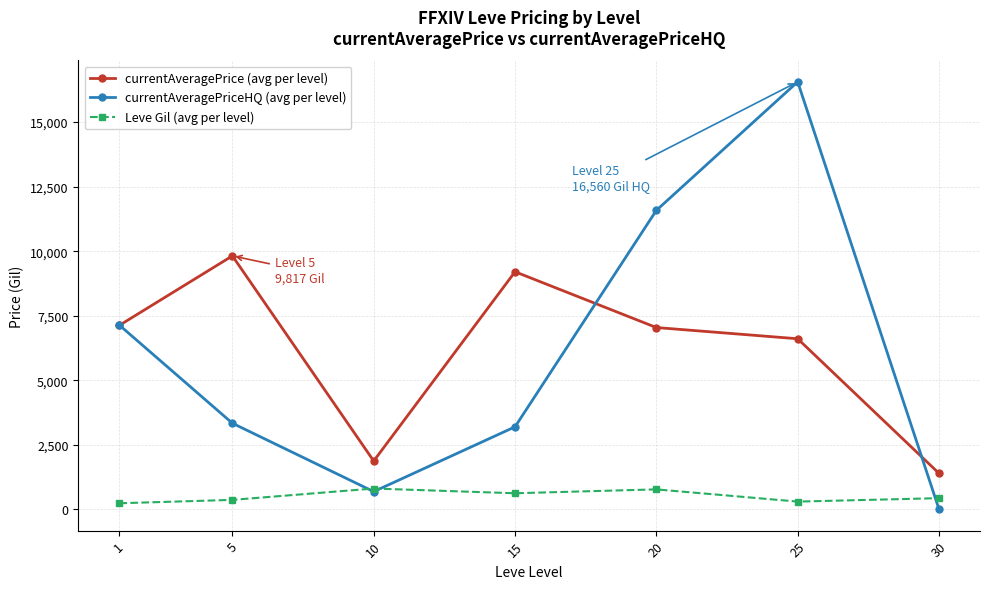

In currentAveragePrice (avg per level), how many points are lower than both neighbors (excluding endpoints)?

1